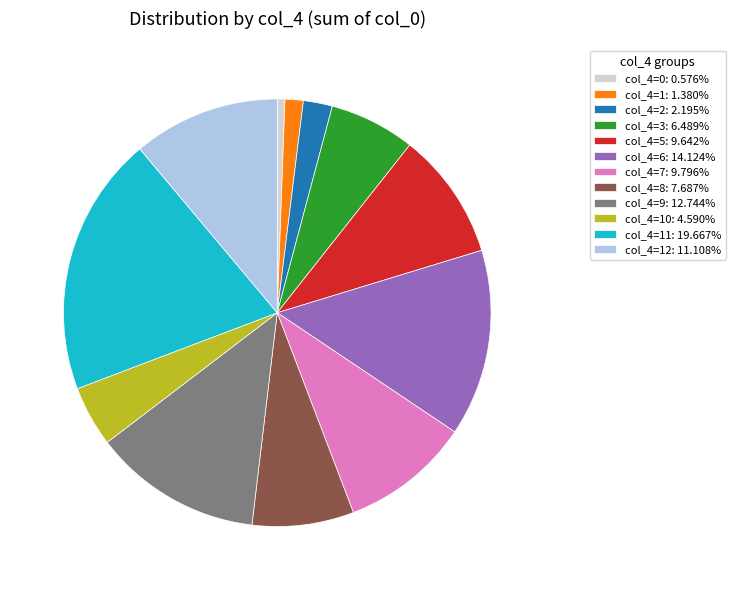

Does col_4=1: 1.380% represent more than half of the total?

No